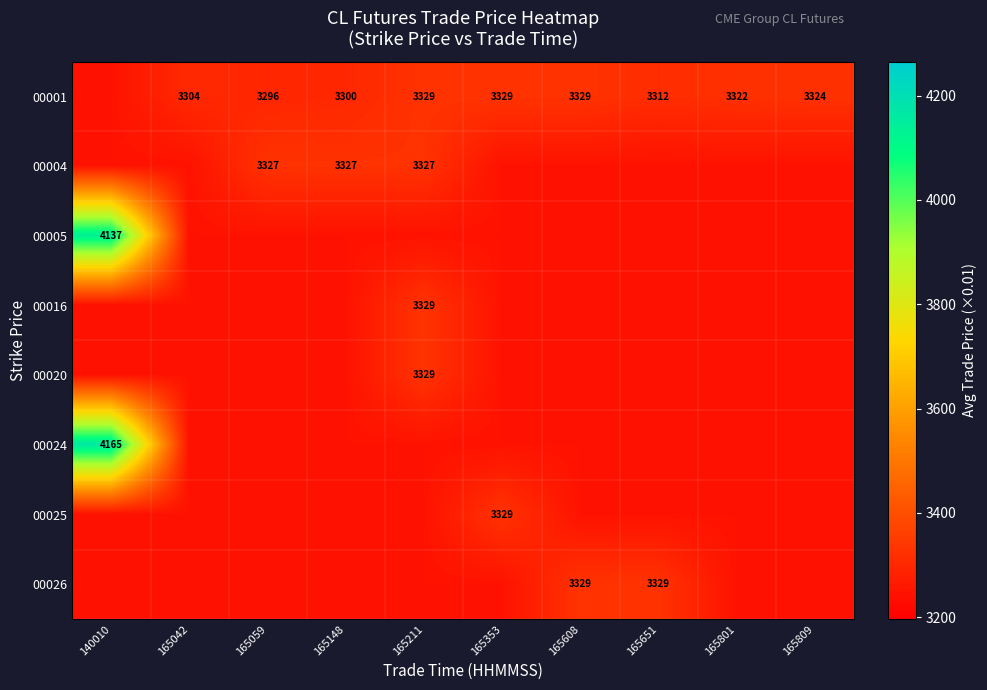

Is it true that 00001 equals 3329 at 165353?

True